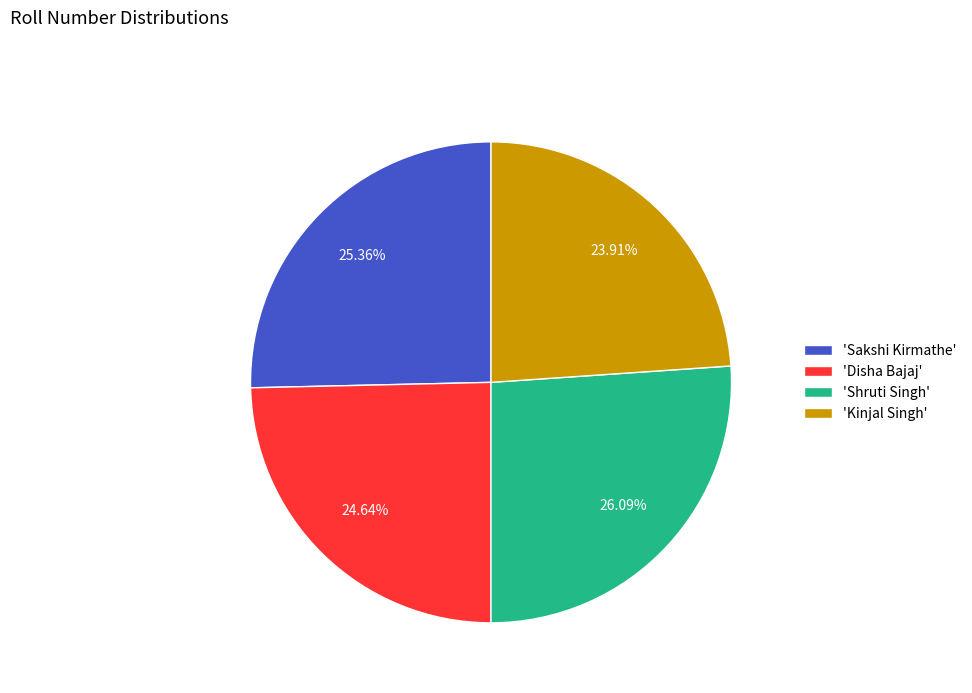

How many slices are in this pie chart?

4